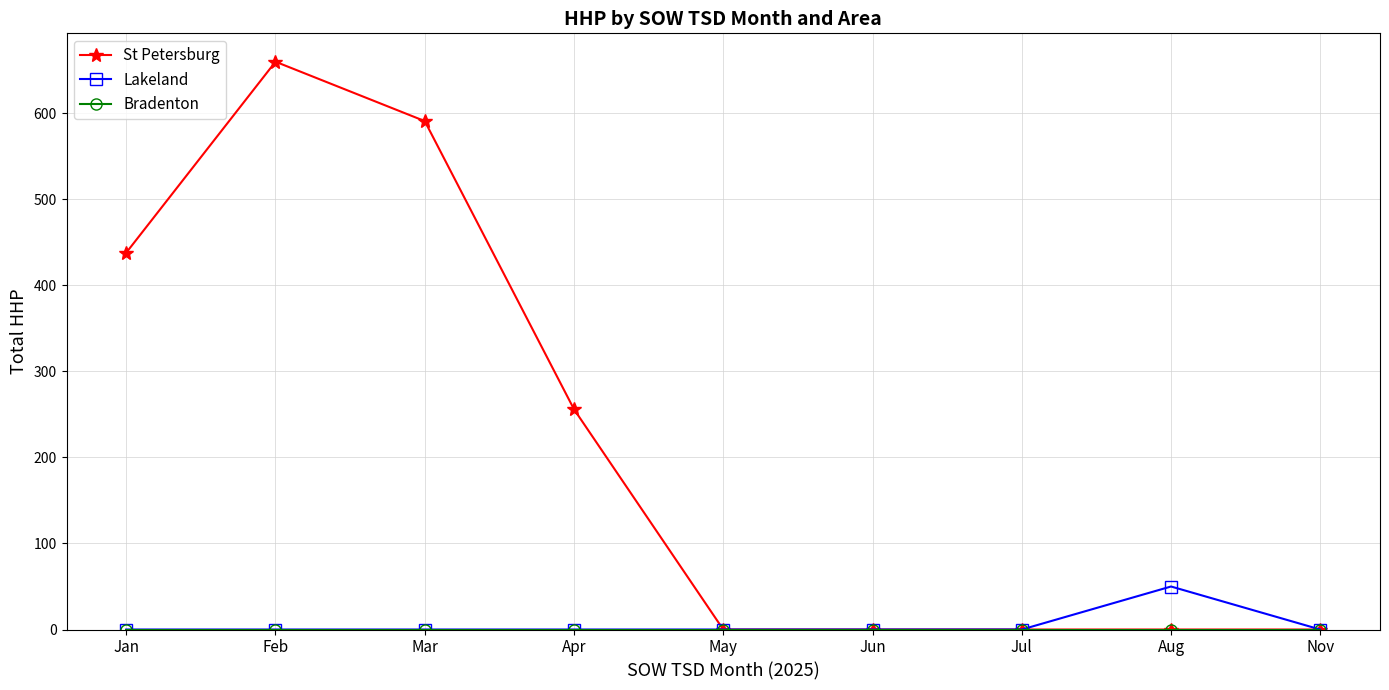

Is this an area chart (filled region under the line)?

No